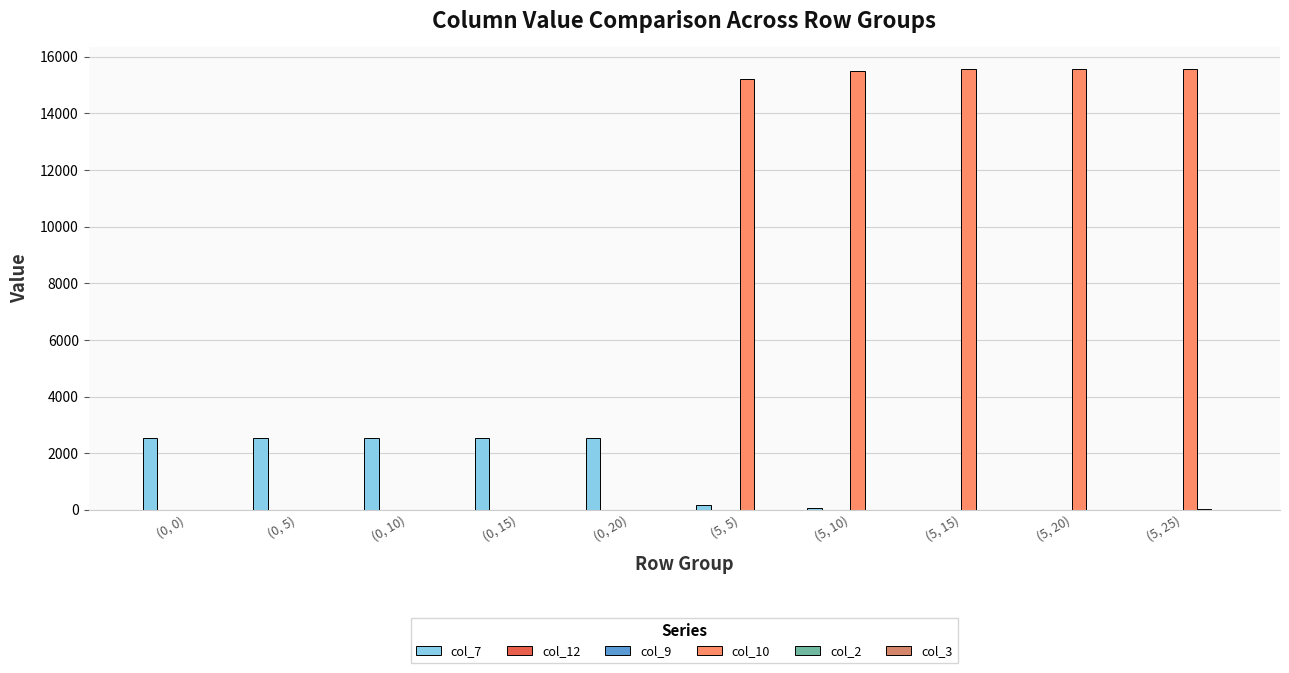

What is the sum of all col_7 values?

12916.7